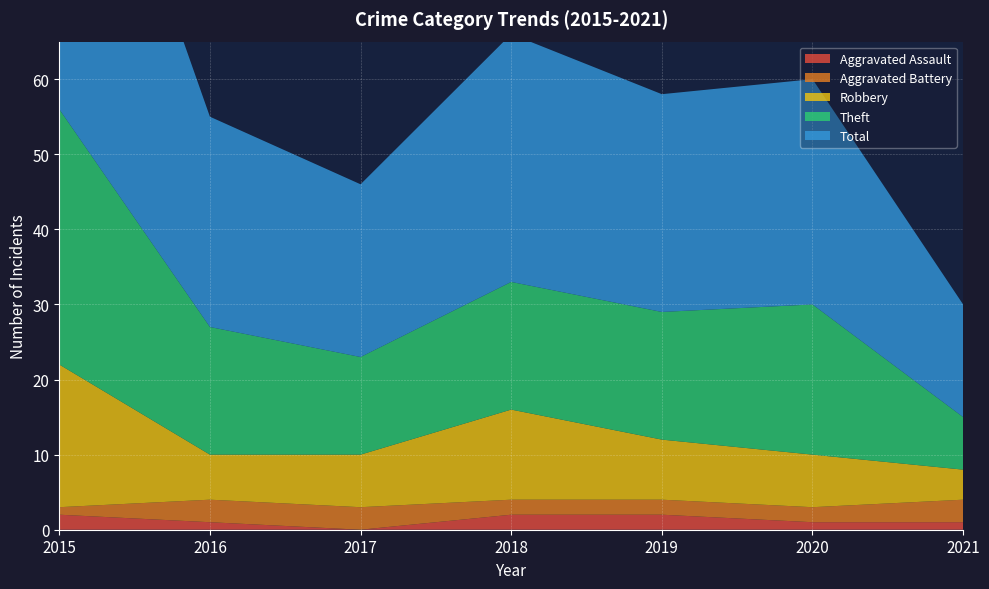

Reading right to left, transcribe all the data shown in this chart.

Aggravated Assault: 2021=1	2020=1	2019=2	2018=2	2017=0	2016=1	2015=2
Aggravated Battery: 2021=3	2020=2	2019=2	2018=2	2017=3	2016=3	2015=1
Robbery: 2021=4	2020=7	2019=8	2018=12	2017=7	2016=6	2015=19
Theft: 2021=7	2020=20	2019=17	2018=17	2017=13	2016=17	2015=34
Total: 2021=15	2020=30	2019=29	2018=33	2017=23	2016=28	2015=56